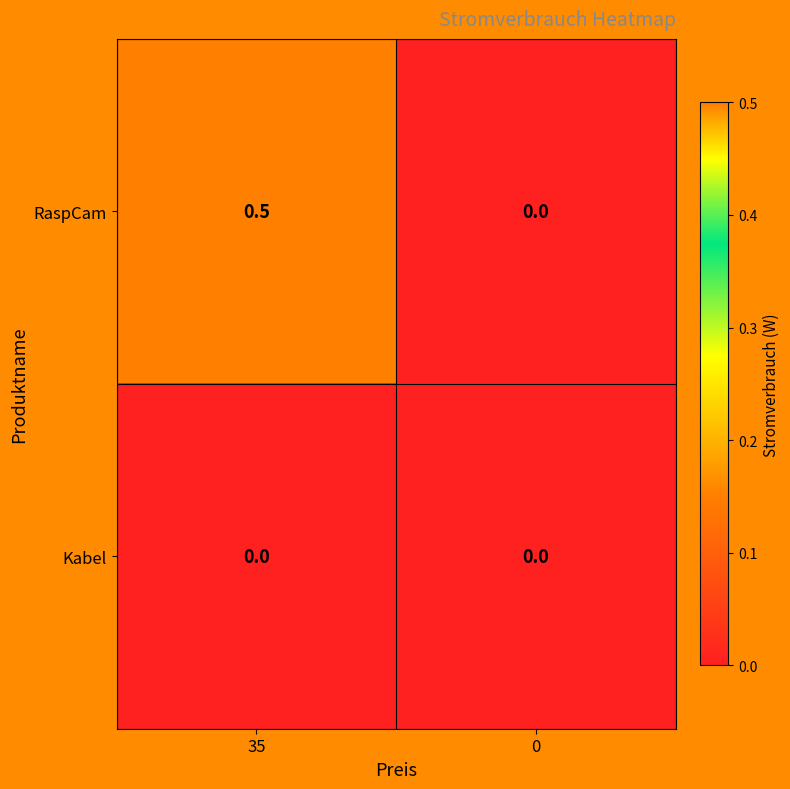

Reading left to right, transcribe all the data shown in this chart.

RaspCam: 35=0.5	0=0.0
Kabel: 35=0.0	0=0.0